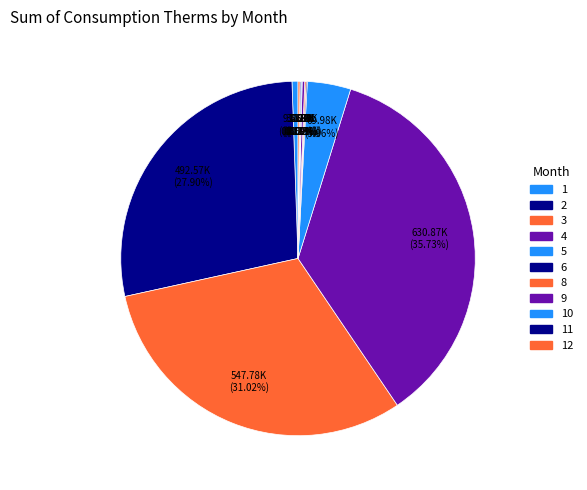

Does any single category account for the majority?

No